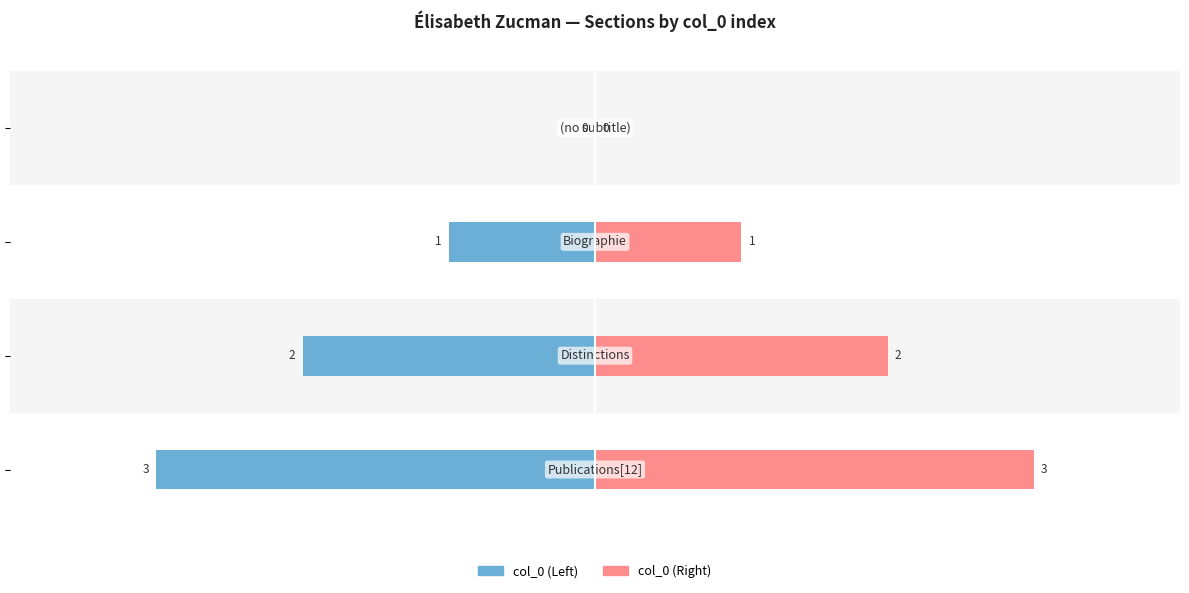

What is the value of the col_0 (Left) bar at the 4th from the left?

-3